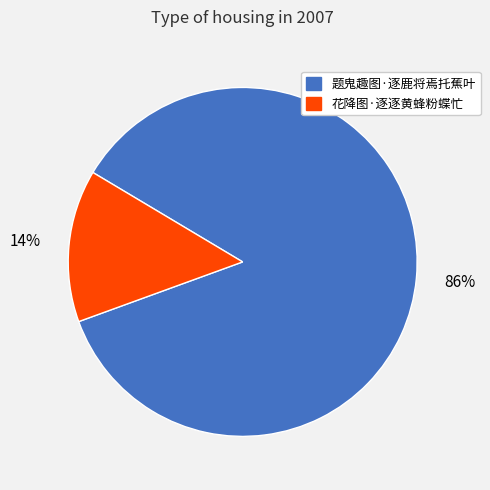

To the nearest percent, what is the combined percentage of 花降图·逐逐黄蜂粉蝶忙 and 题鬼趣图·逐鹿将焉托蕉叶?

100%